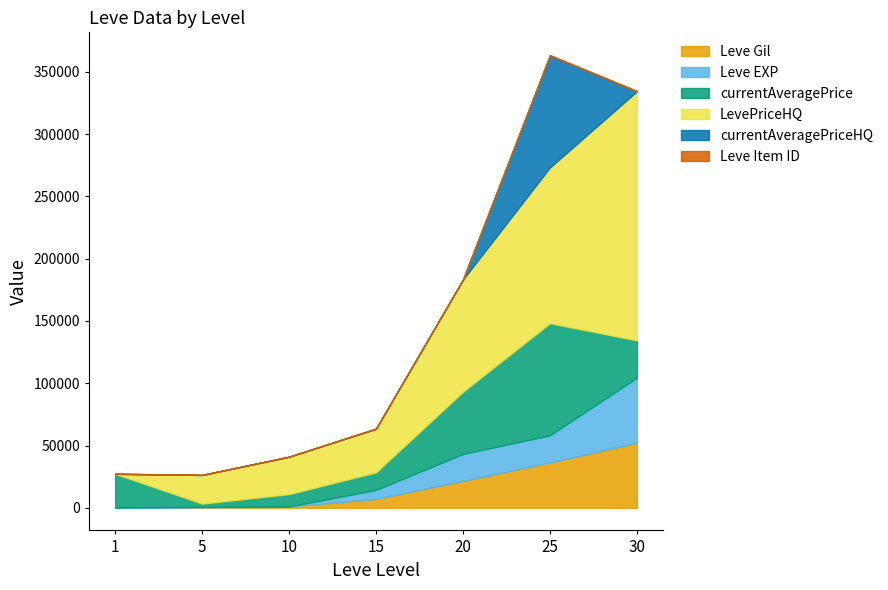

The currentAveragePrice series shows 30000 at 30. True or false?

True